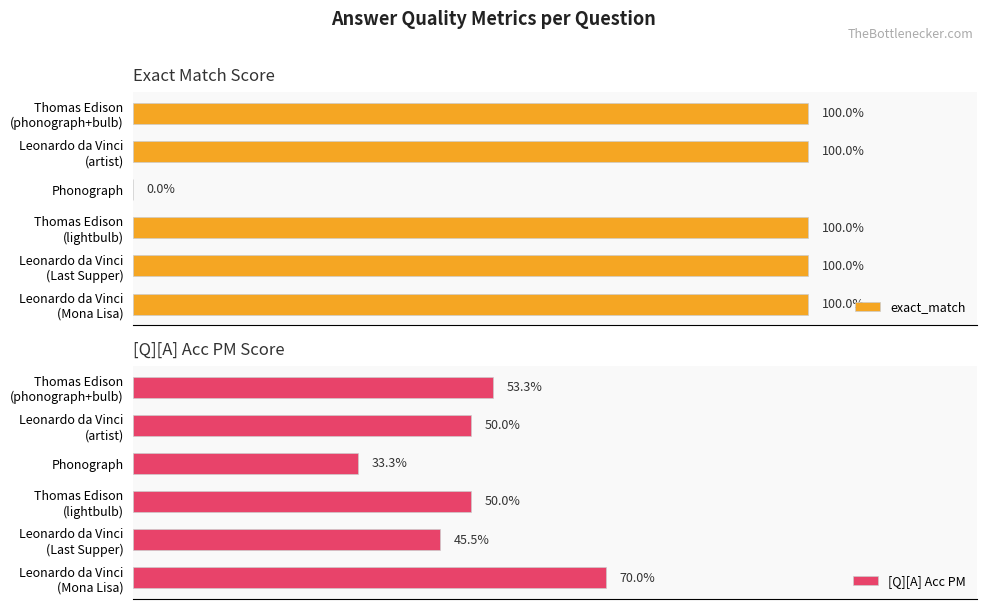

What are all the series names shown in the legend?

exact_match, [Q][A] Acc PM